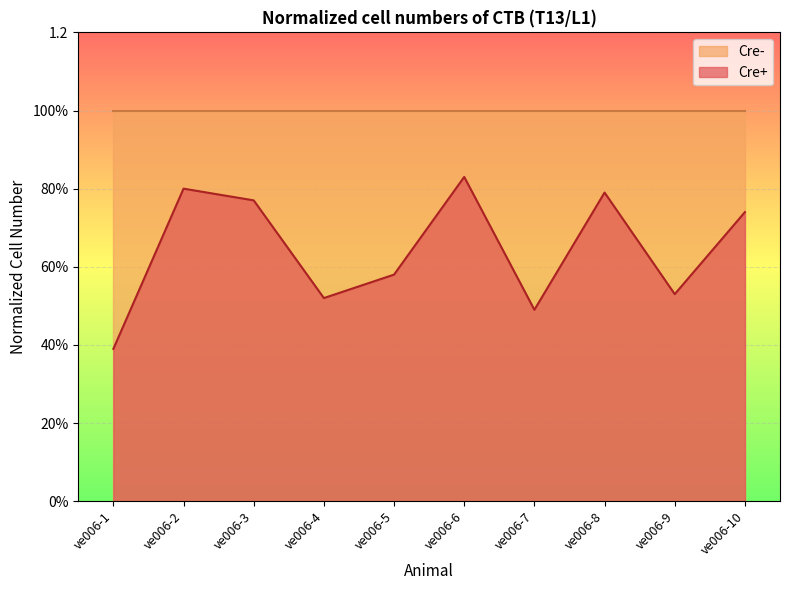

Does the chart display data point markers on the line(s)?

No